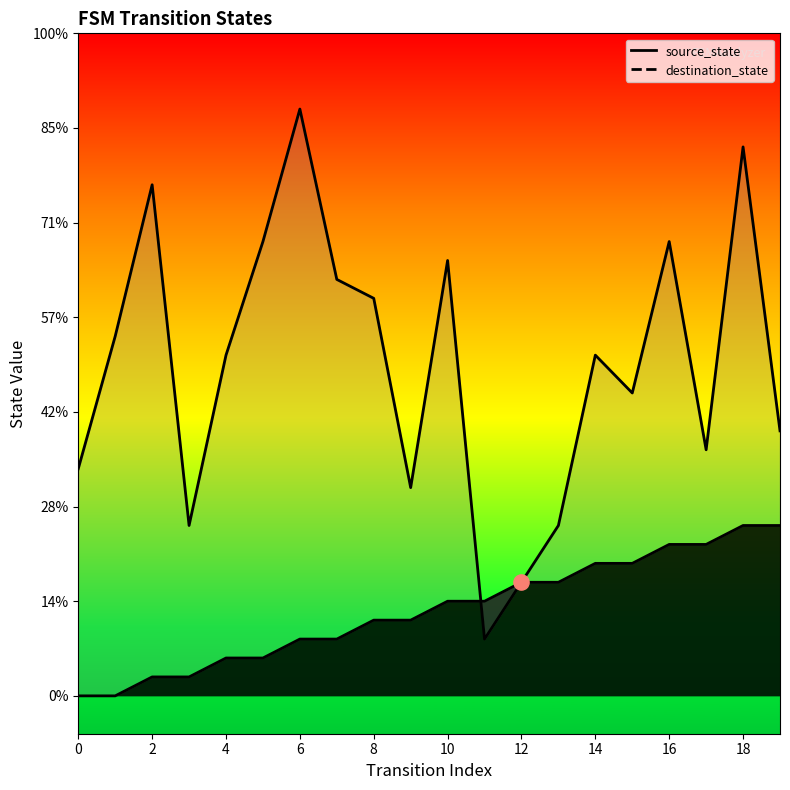

Between 2 and 0, which is larger?

2